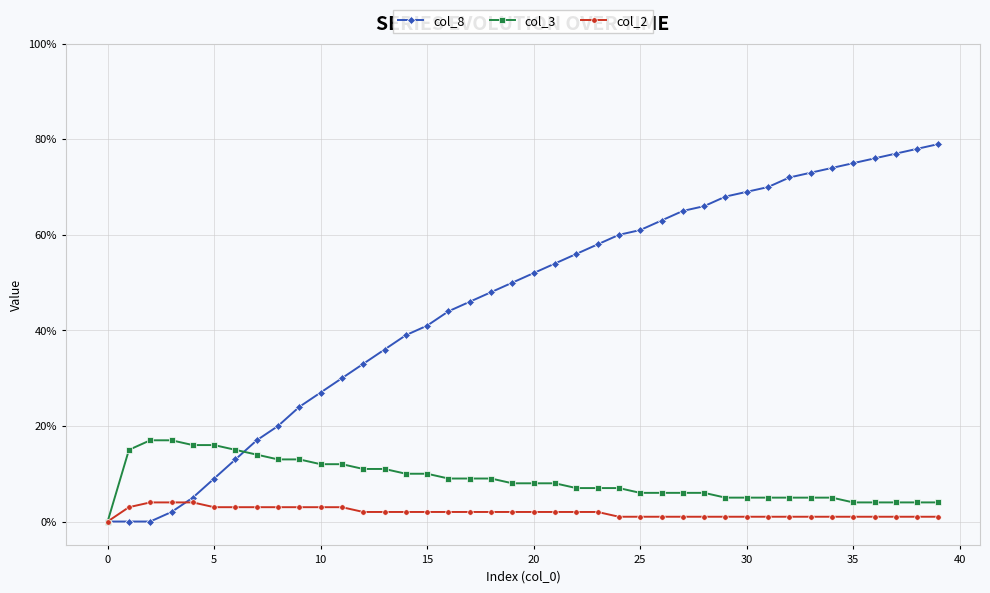

True or false: col_3 and col_2 cross at least once.

False